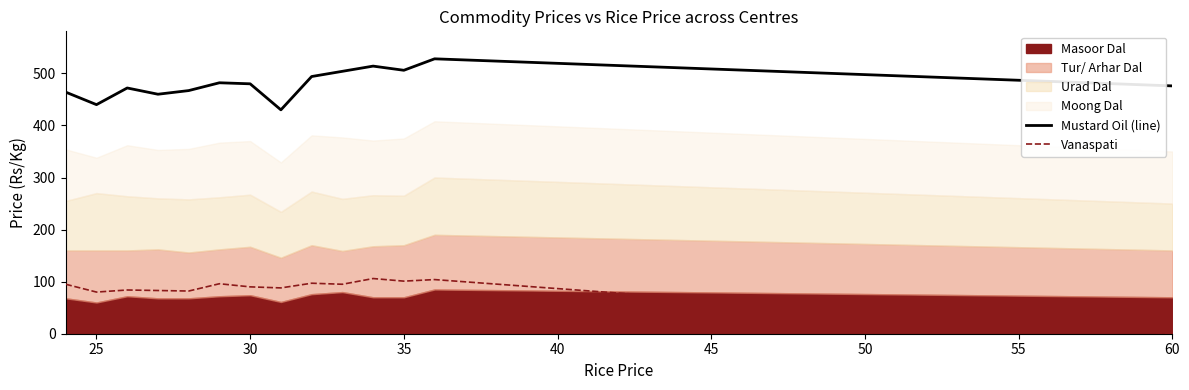

Is it true that Vanaspati equals 61 at 60?

False